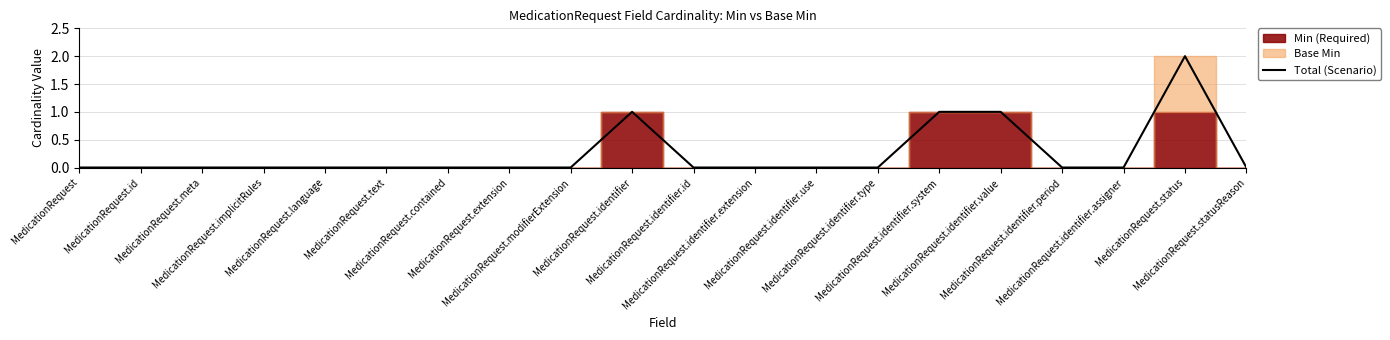

True or false: the data shows 2 at MedicationRequest.status.

True